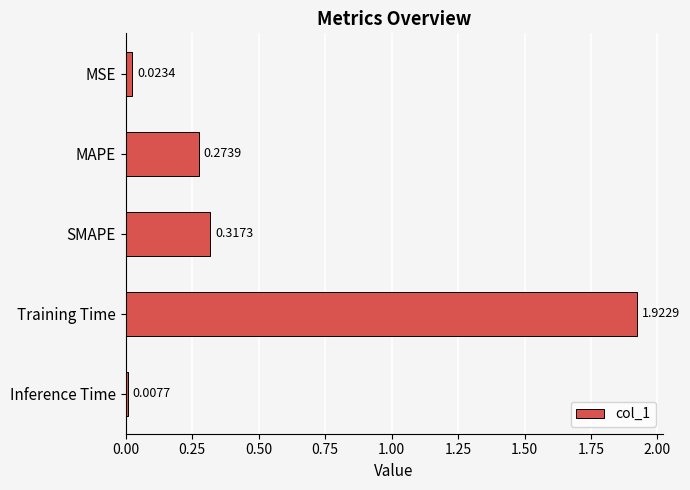

Rank the categories by value from lowest to highest.

Inference Time, MSE, MAPE, SMAPE, Training Time